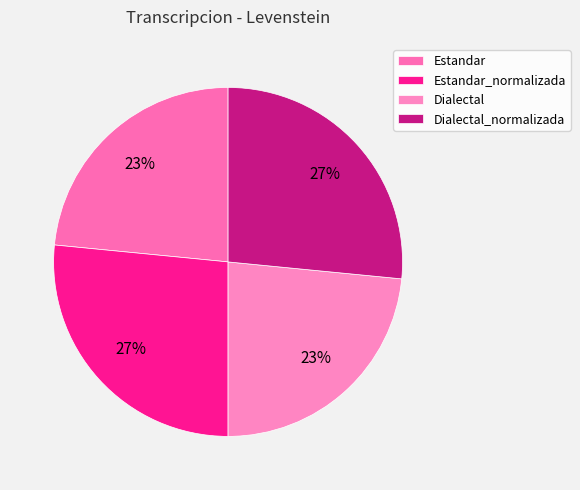

The Dialectal slice represents 12% of the pie. True or false?

False